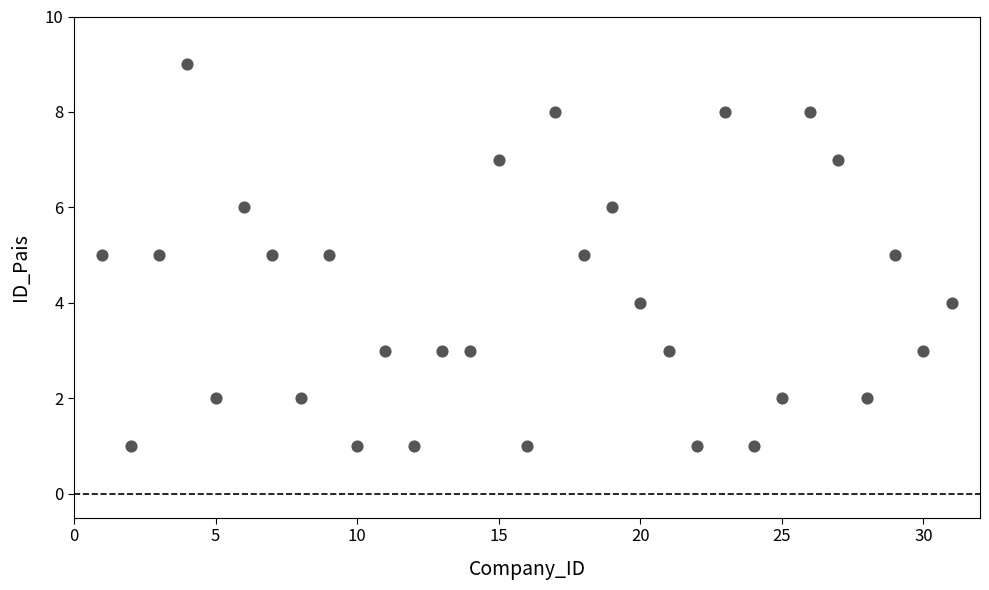

What is the range of Y values (max minus min)?

8